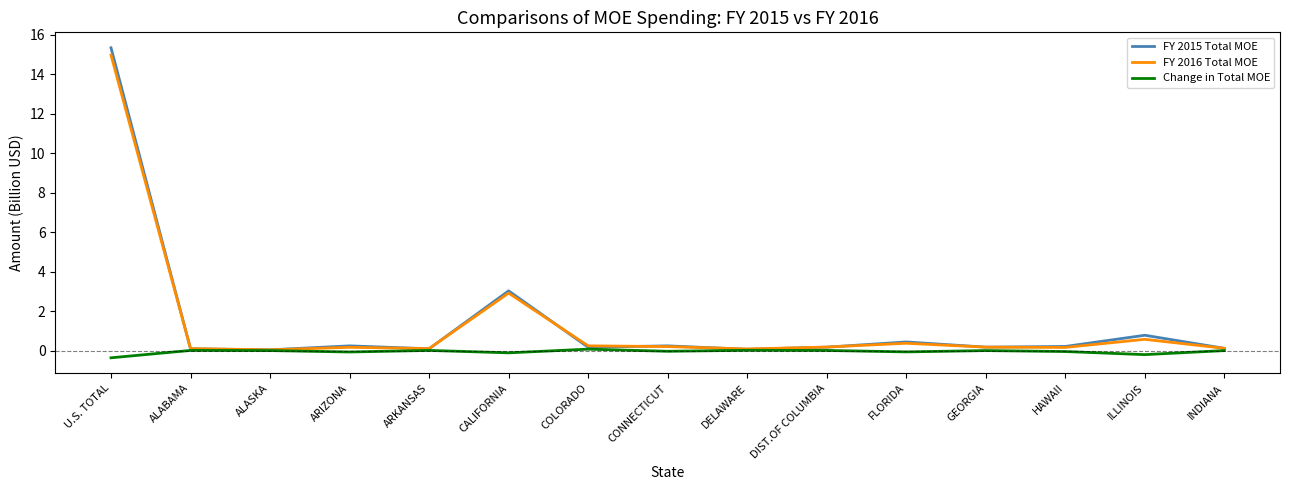

Where is FY 2016 Total MOE nearest to the value 7?

CALIFORNIA